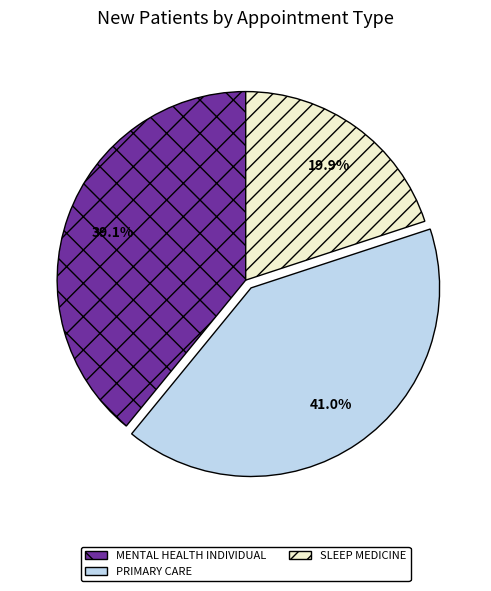

Is there a majority slice in this chart?

No